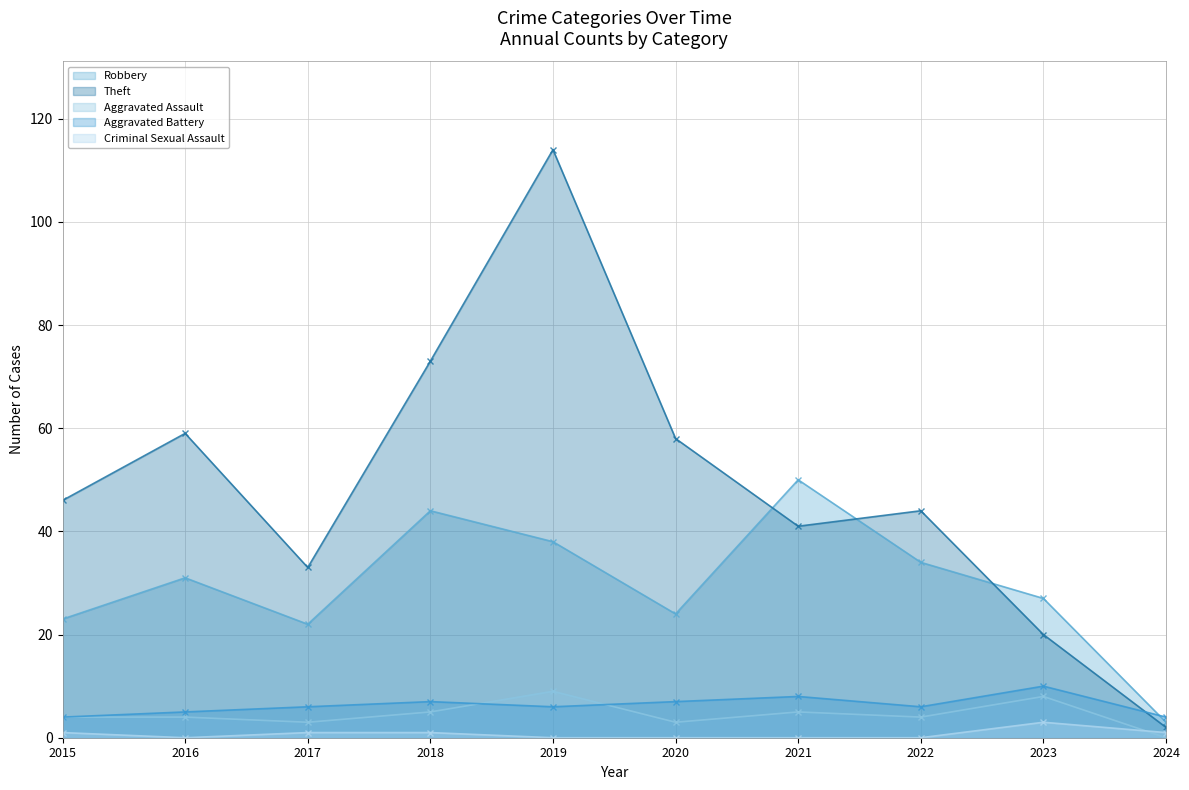

How many lines are shown in the chart?

5